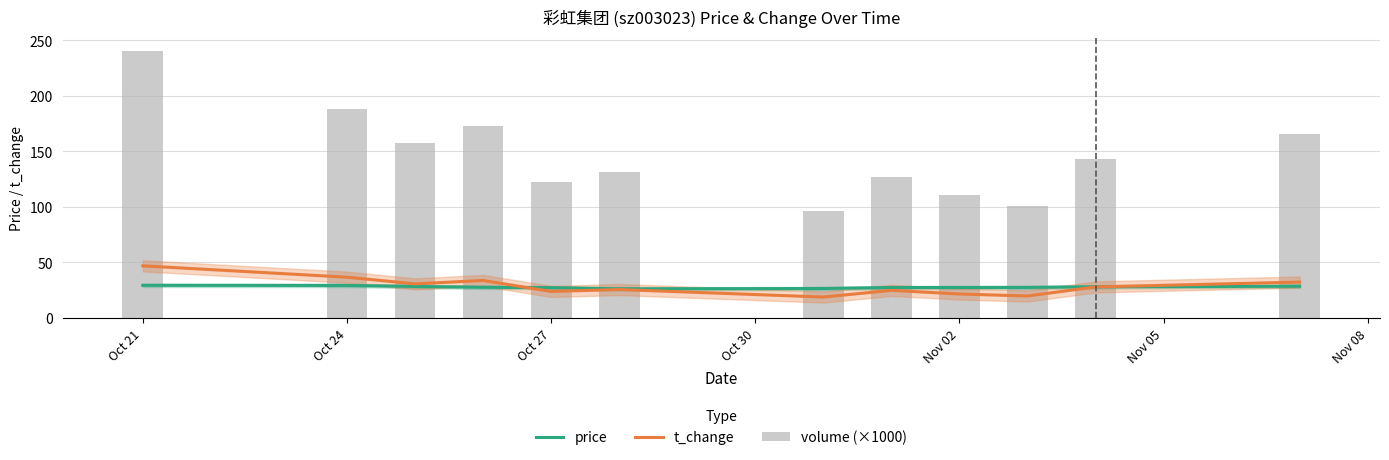

Where does the price series first go above 27?

Oct 21